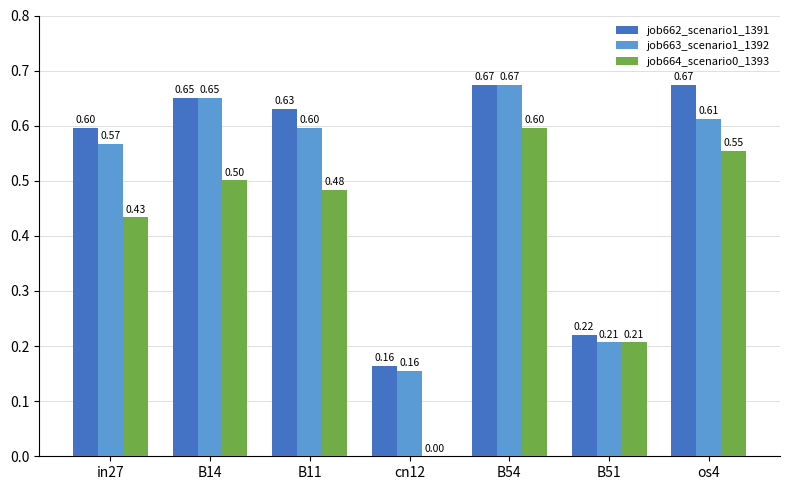

What is the sum of the job662_scenario1_1391 values at B14 and in27?

1.2